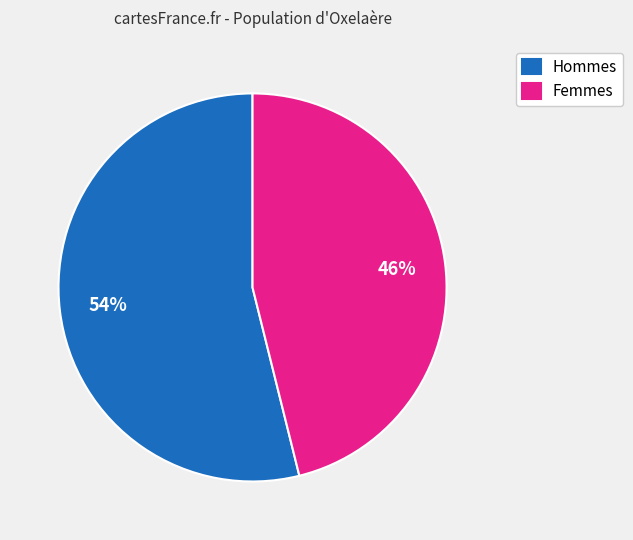

Is there a majority slice in this chart?

Yes